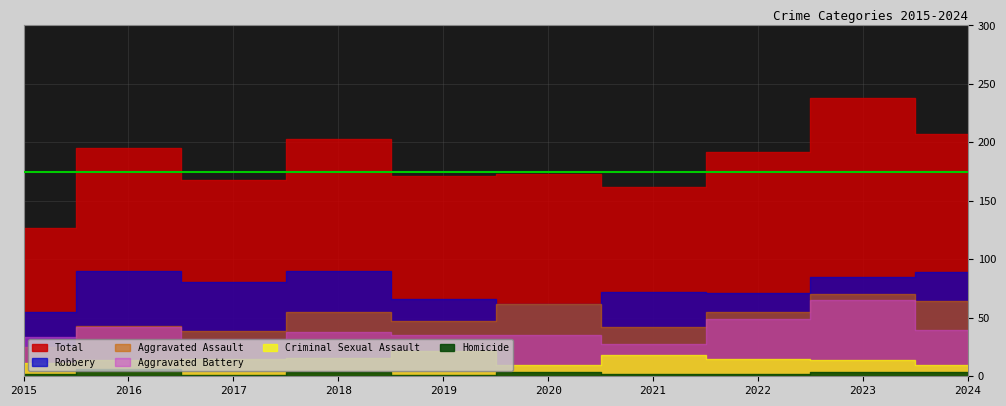

Reading left to right, extract all data points from this chart.

Aggravated Assault: 25	43	39	55	47	62	42	55	70	64
Aggravated Battery: 34	42	32	38	35	35	28	49	65	40
Criminal Sexual Assault: 11	14	15	16	22	10	18	15	14	10
Homicide: 2	6	1	4	1	4	2	2	4	4
Robbery: 55	90	81	90	66	62	72	71	85	89
Total: 127	195	168	203	171	173	162	192	238	207